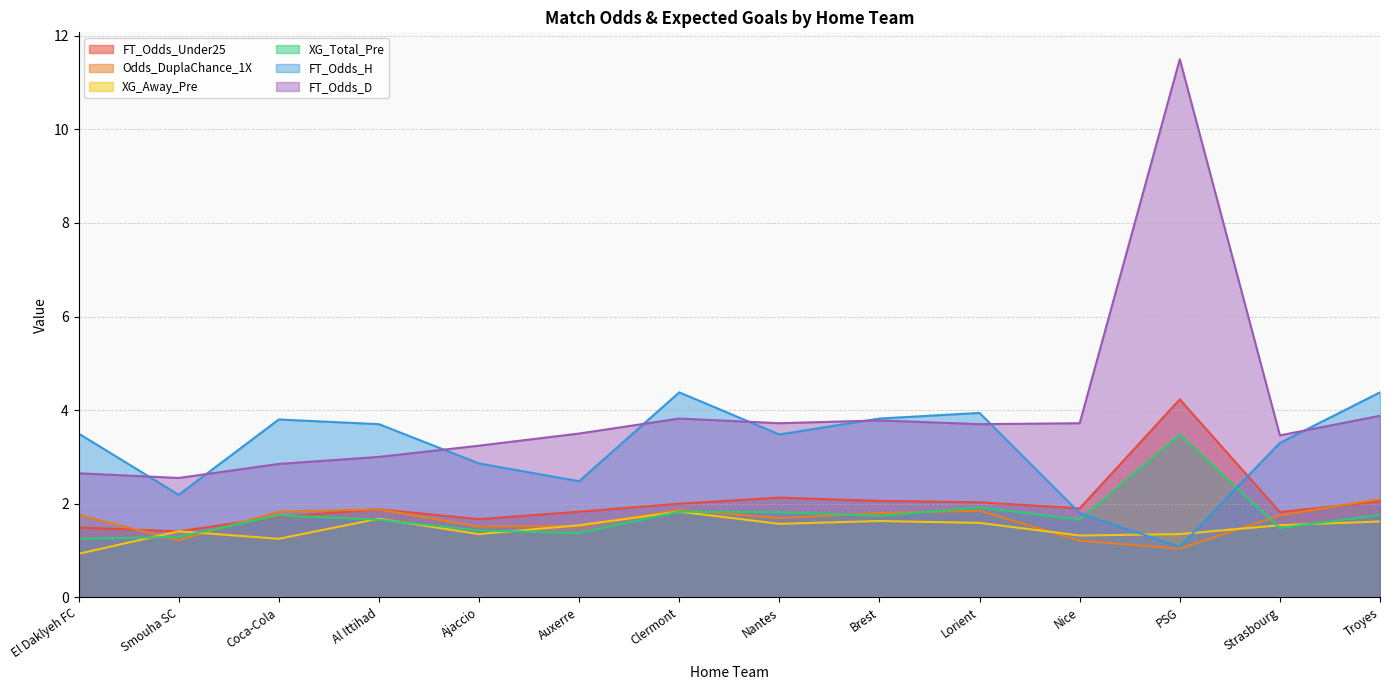

At which category does XG_Total_Pre reach its first local peak?

Coca-Cola